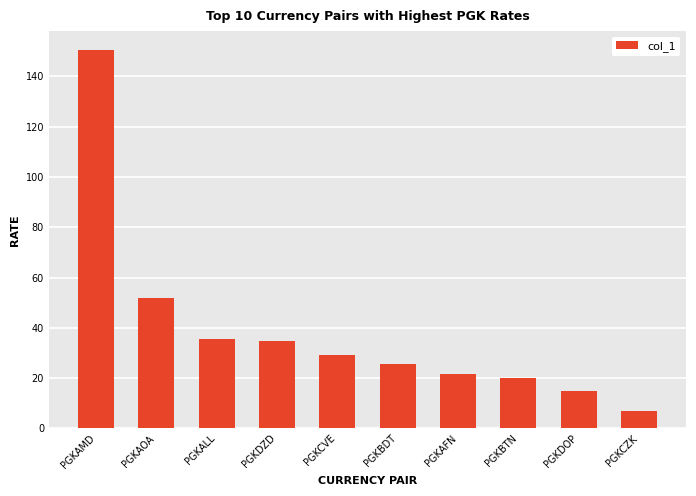

Is it true that the value at PGKDZD is 62.0?

False